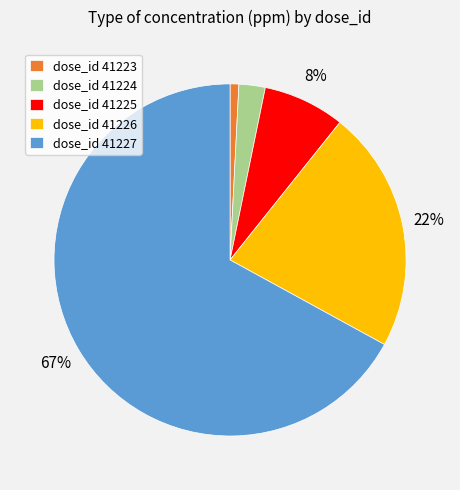

To the nearest percent, what is the difference between the largest and smallest slice percentages?

66%